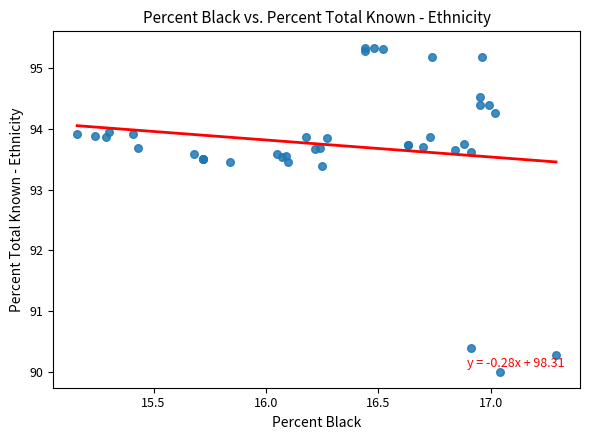

What Y value in the scatter plot is closest to 92?

93.4